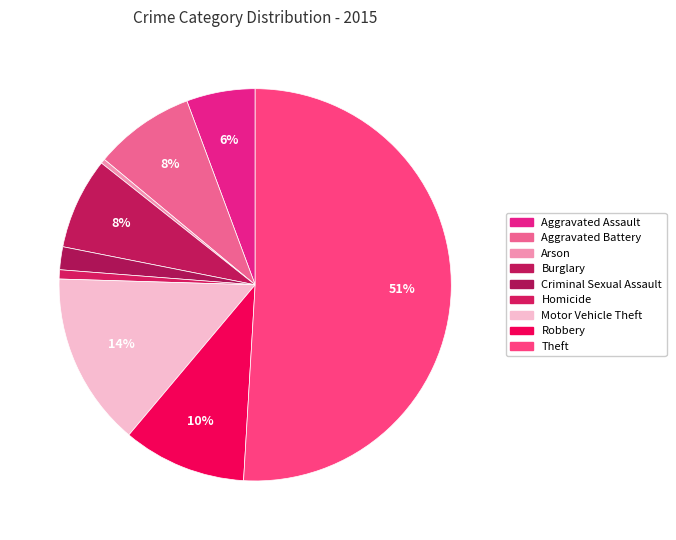

Is it true that Aggravated Assault is 6% of the pie?

True